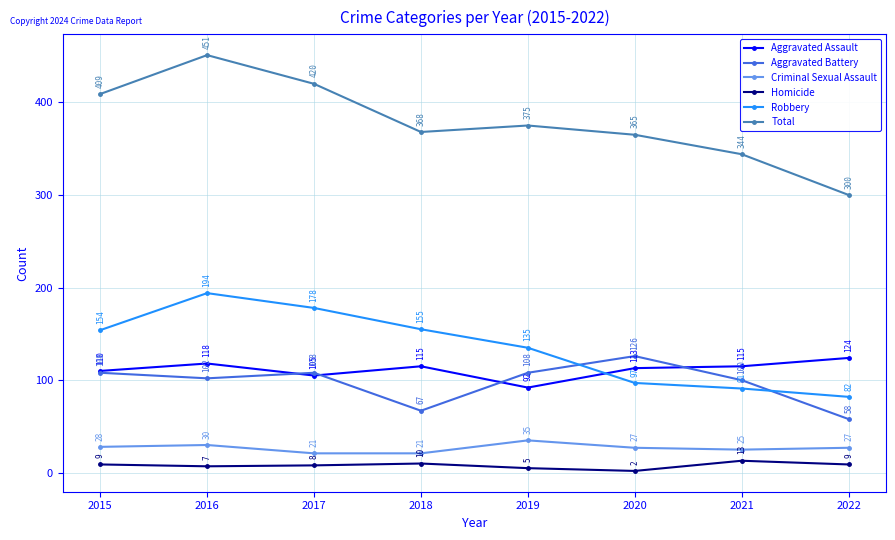

Reading left to right, what are all the values shown in this chart?

Aggravated Assault: 2015=110	2016=118	2017=105	2018=115	2019=92	2020=113	2021=115	2022=124
Aggravated Battery: 2015=108	2016=102	2017=108	2018=67	2019=108	2020=126	2021=100	2022=58
Criminal Sexual Assault: 2015=28	2016=30	2017=21	2018=21	2019=35	2020=27	2021=25	2022=27
Homicide: 2015=9	2016=7	2017=8	2018=10	2019=5	2020=2	2021=13	2022=9
Robbery: 2015=154	2016=194	2017=178	2018=155	2019=135	2020=97	2021=91	2022=82
Total: 2015=409	2016=451	2017=420	2018=368	2019=375	2020=365	2021=344	2022=300